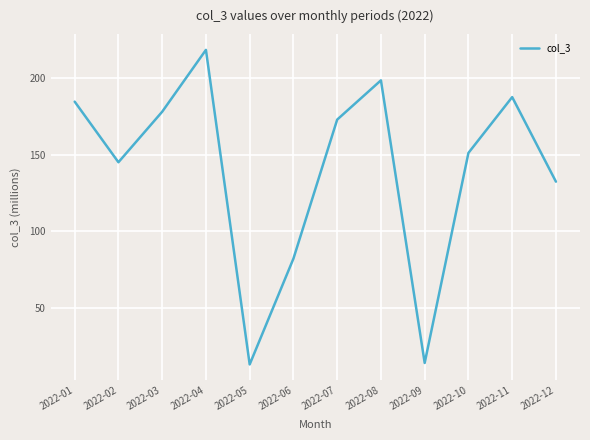

Approximately how many times larger is the value at 2022-04 compared to 2022-07?

1.3